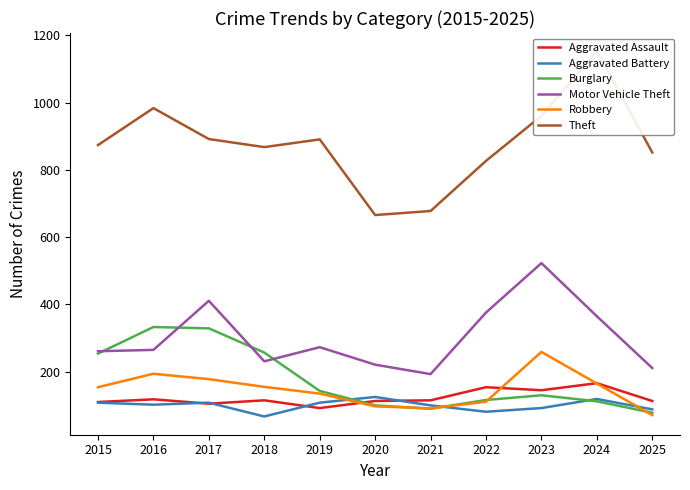

Which category has the highest value across all series?

2024